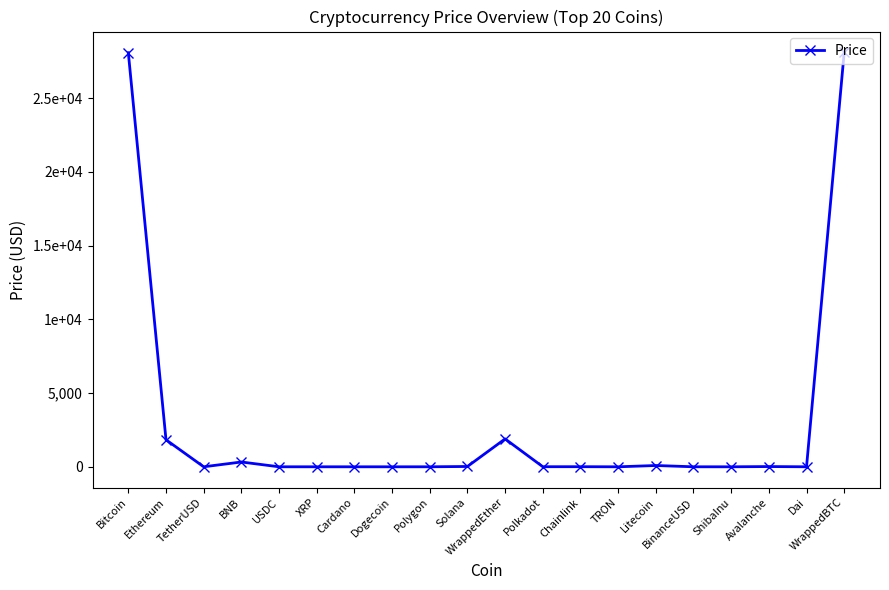

How many points are higher than both their immediate neighbors (excluding endpoints)?

5